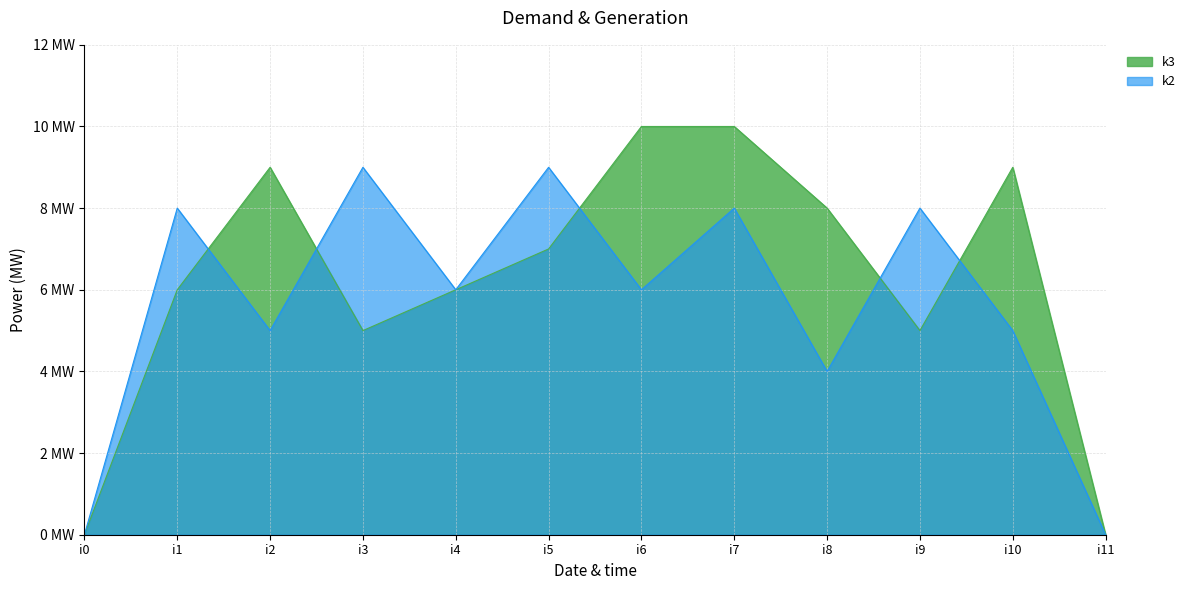

Does the chart display data point markers on the line(s)?

No